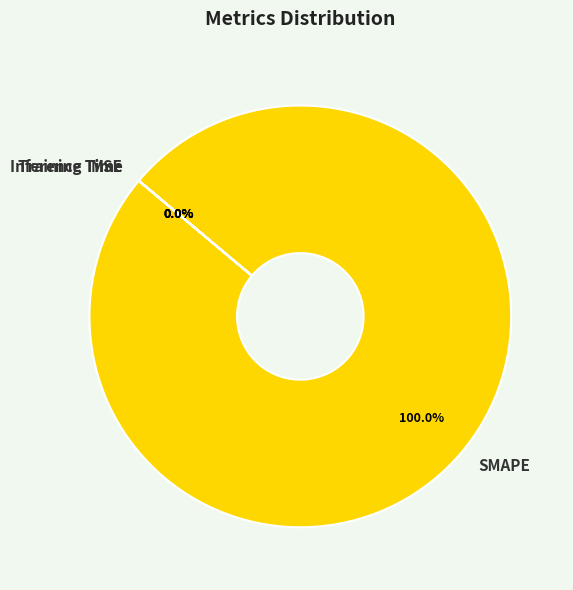

What is the majority slice?

SMAPE